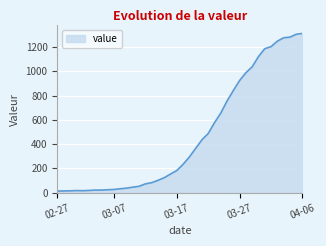

What is the greatest value displayed?

1312